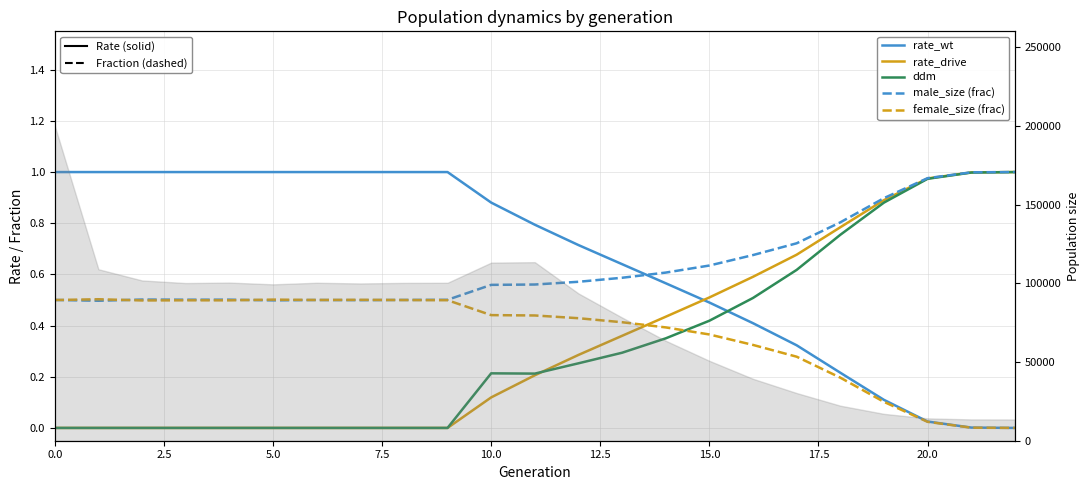

The value of rate_drive at 2.5 is 0.0. True or false?

True